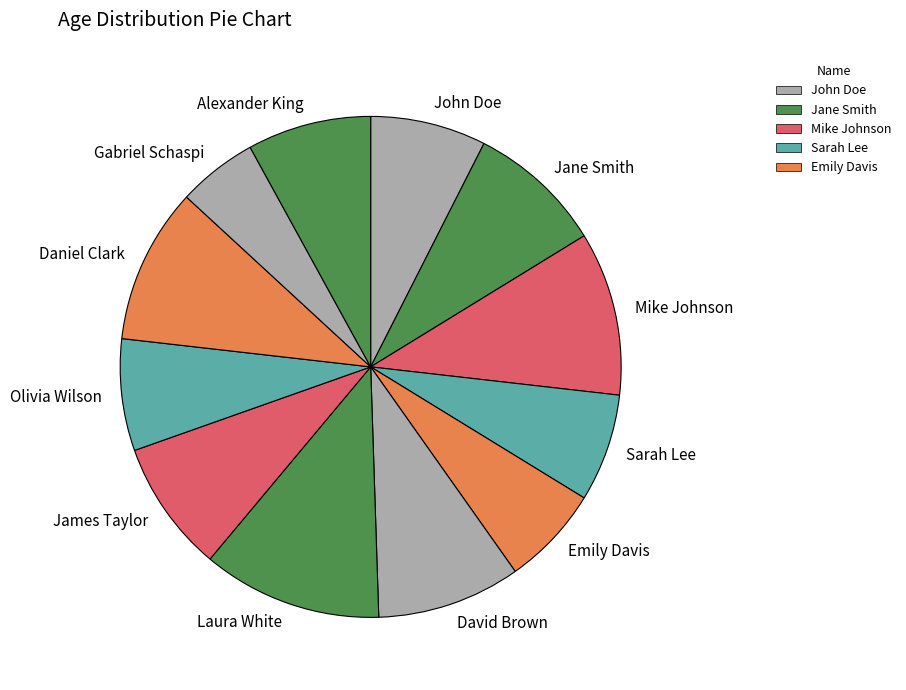

Does Jane Smith represent more than half of the total?

No